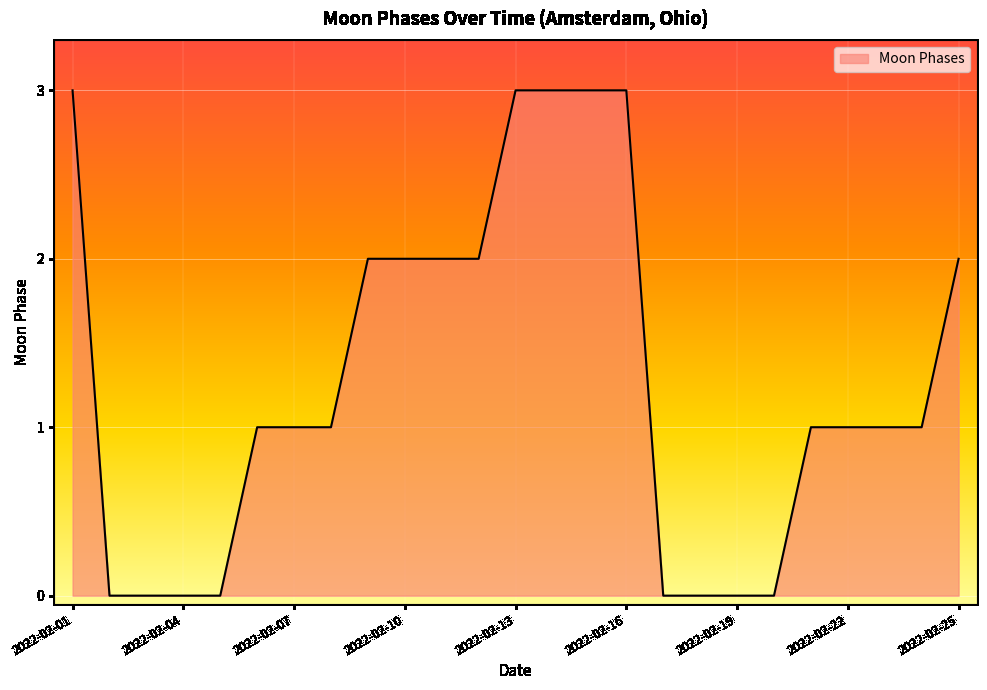

What is the greatest value displayed?

3